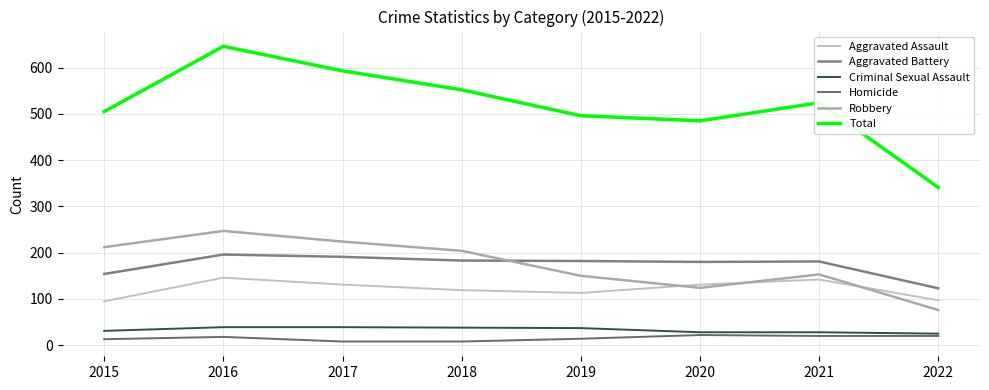

Does the chart display data point markers on the line(s)?

No